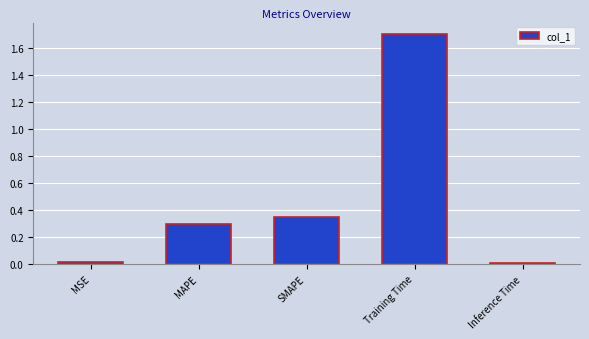

Are the bars horizontal?

No